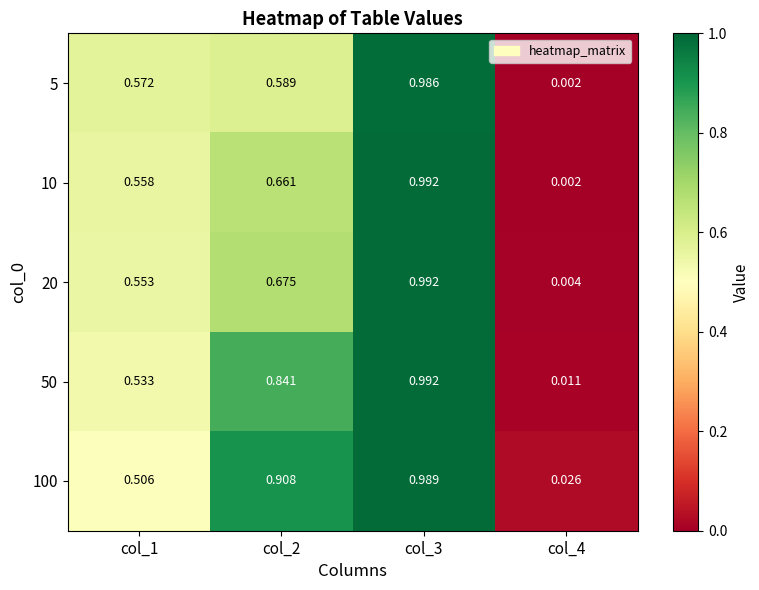

Is the value of 100 at col_3 greater than the value of 50 at col_3?

No